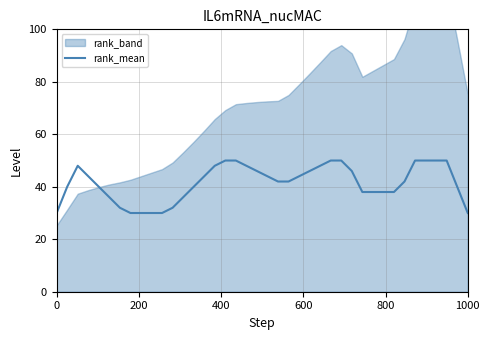

What is the lowest value of the rank_mean series?

30